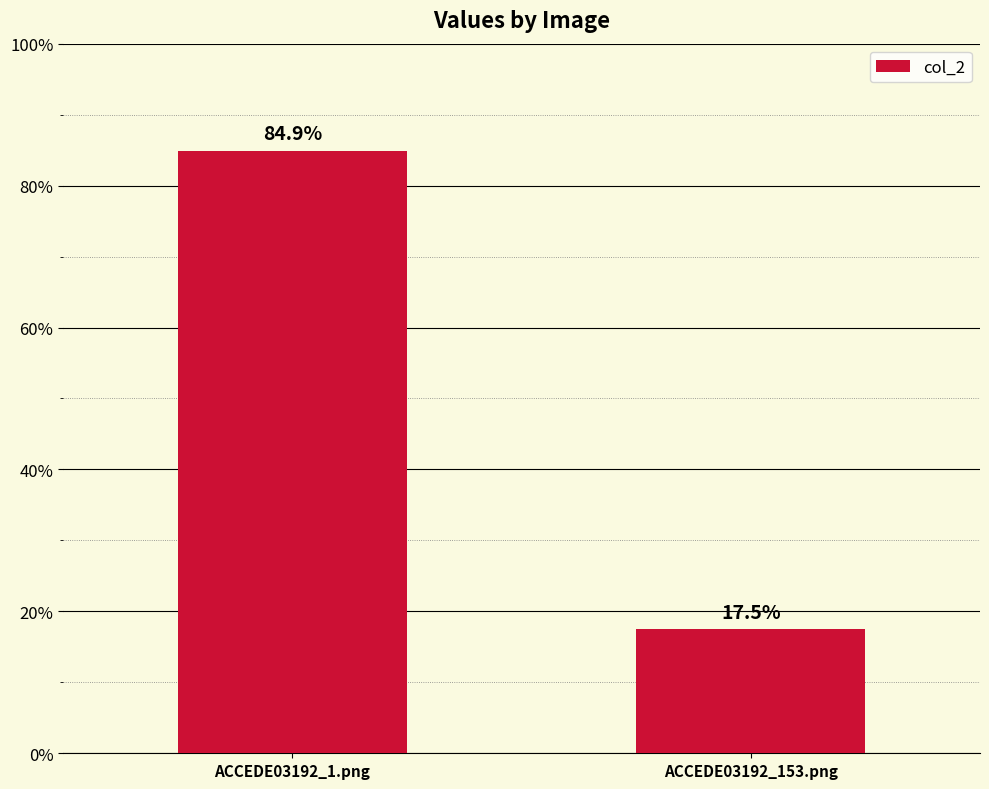

Does the chart contain any negative values?

No